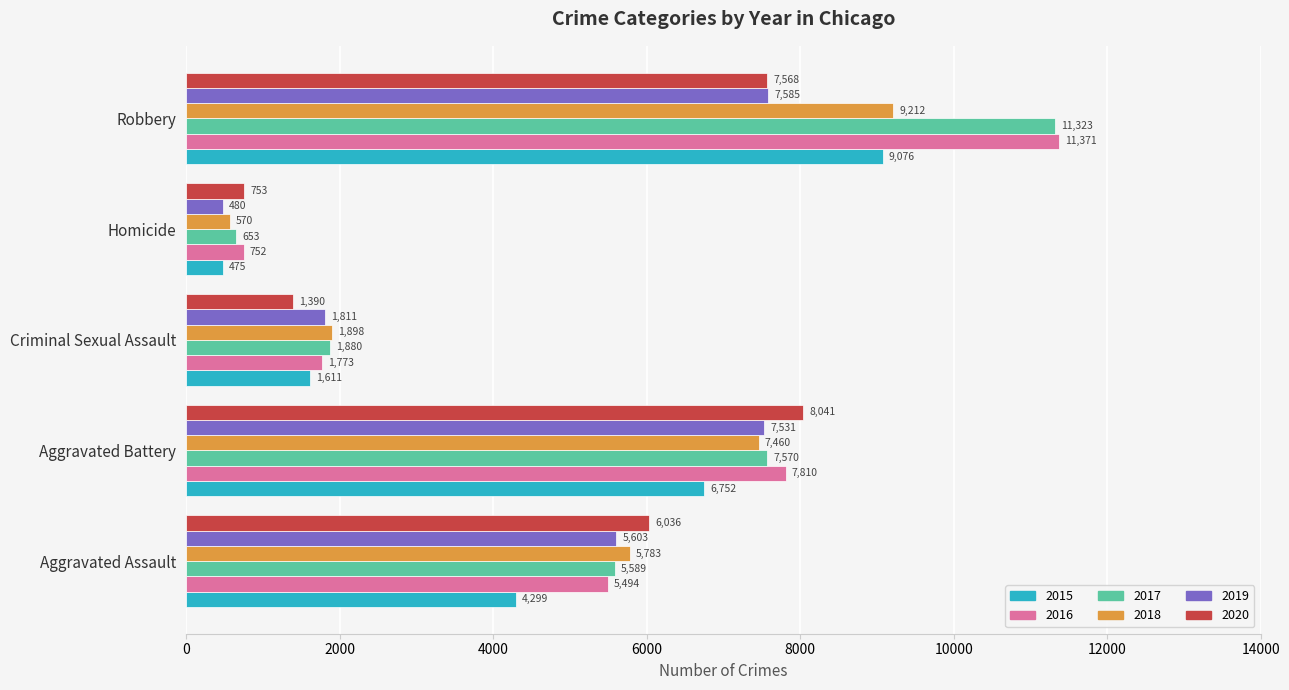

What are all the series names shown in the legend?

2015, 2016, 2017, 2018, 2019, 2020